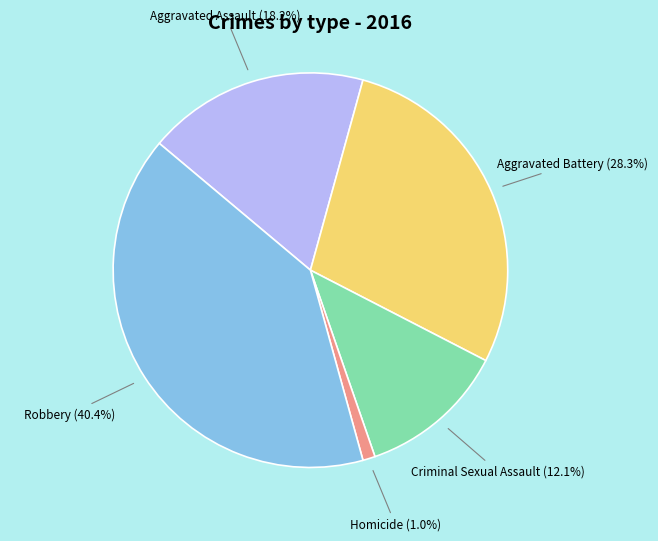

Combined, what portion of the pie is Robbery and Homicide?

41.4%